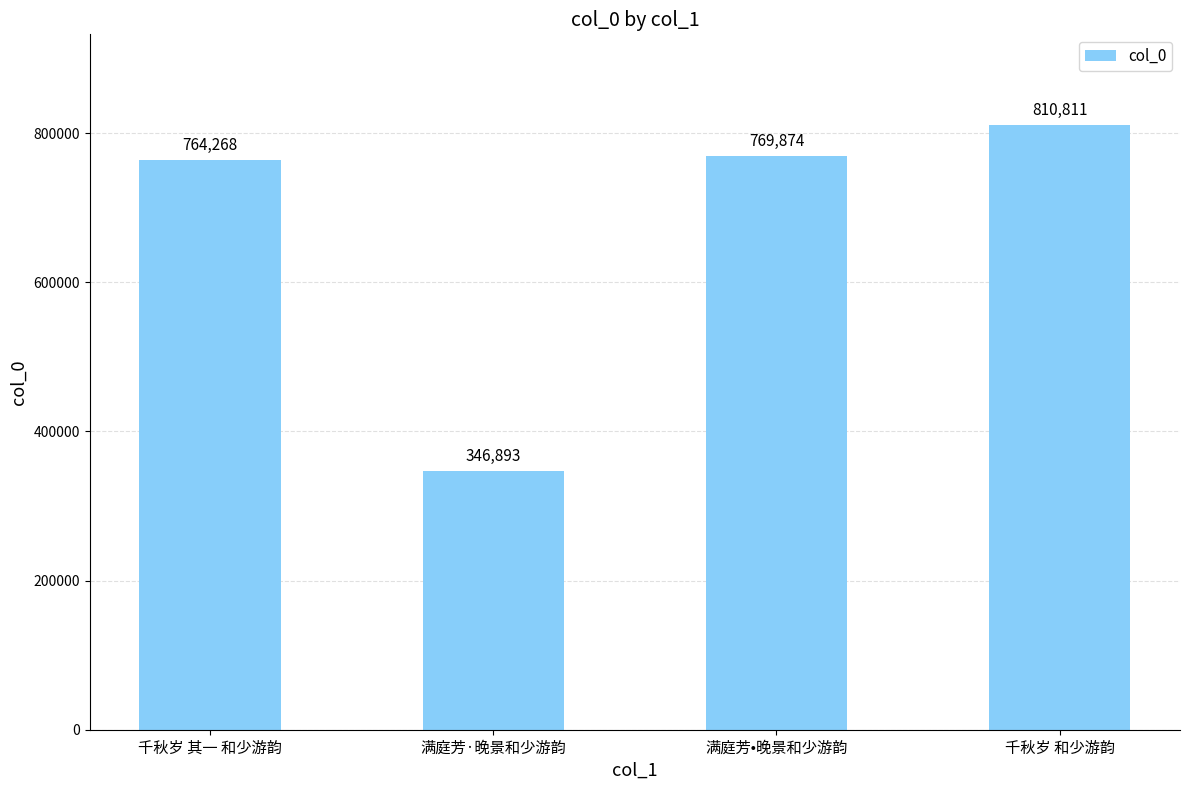

At which category does the chart reach its peak across all series?

千秋岁 和少游韵